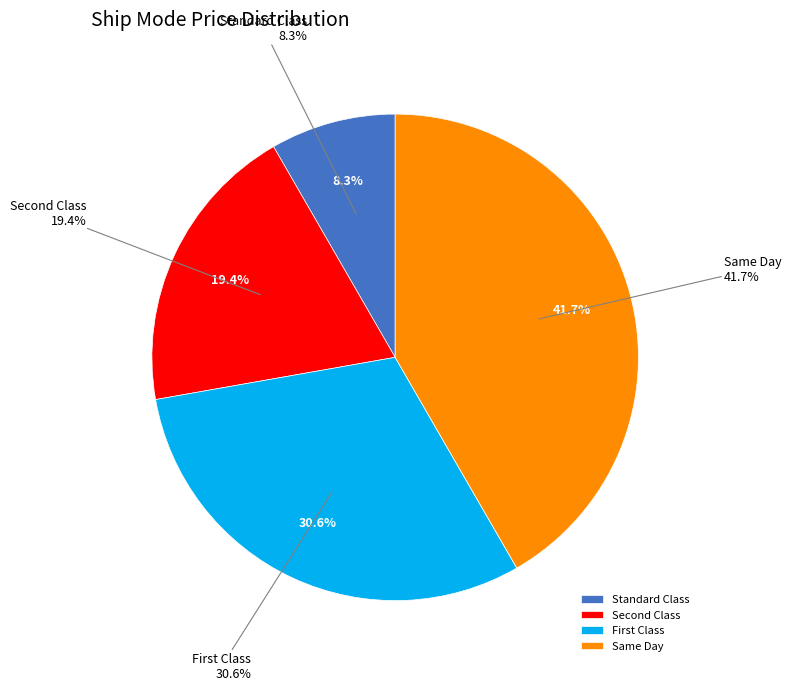

What is the ratio of the value at STC to the value at FIC?

0.3